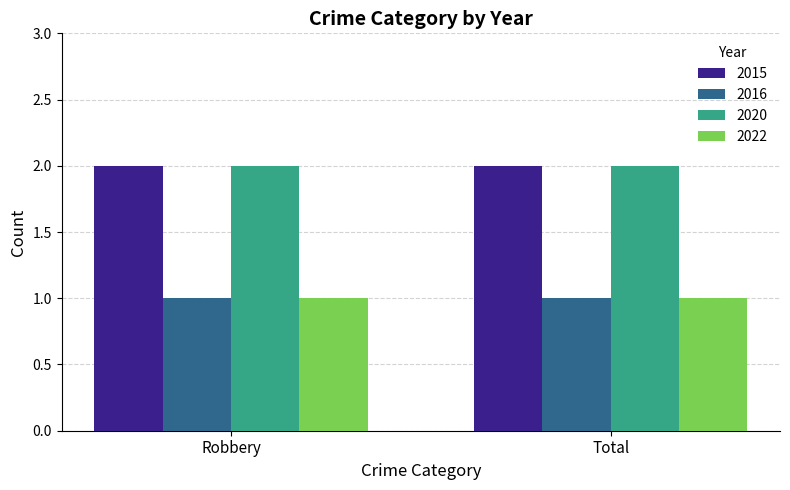

What is the maximum value for 2022?

1